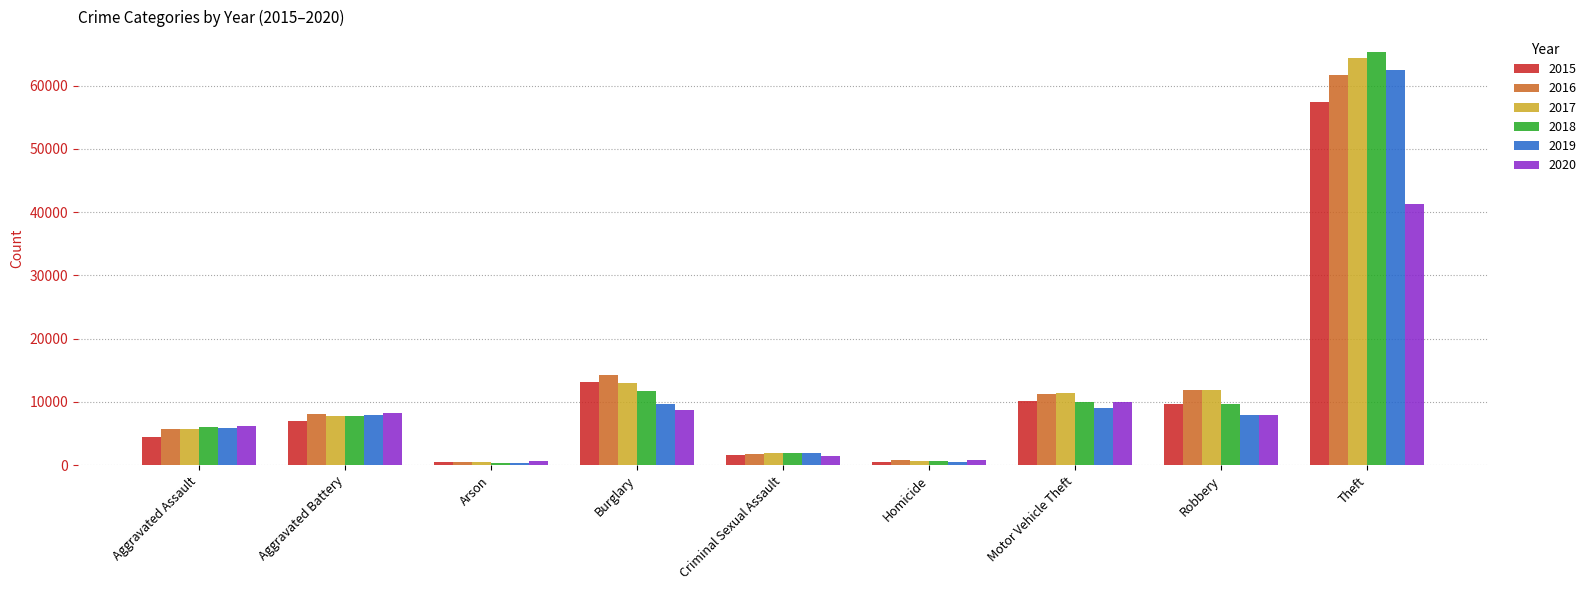

How many bars are there in total?

54